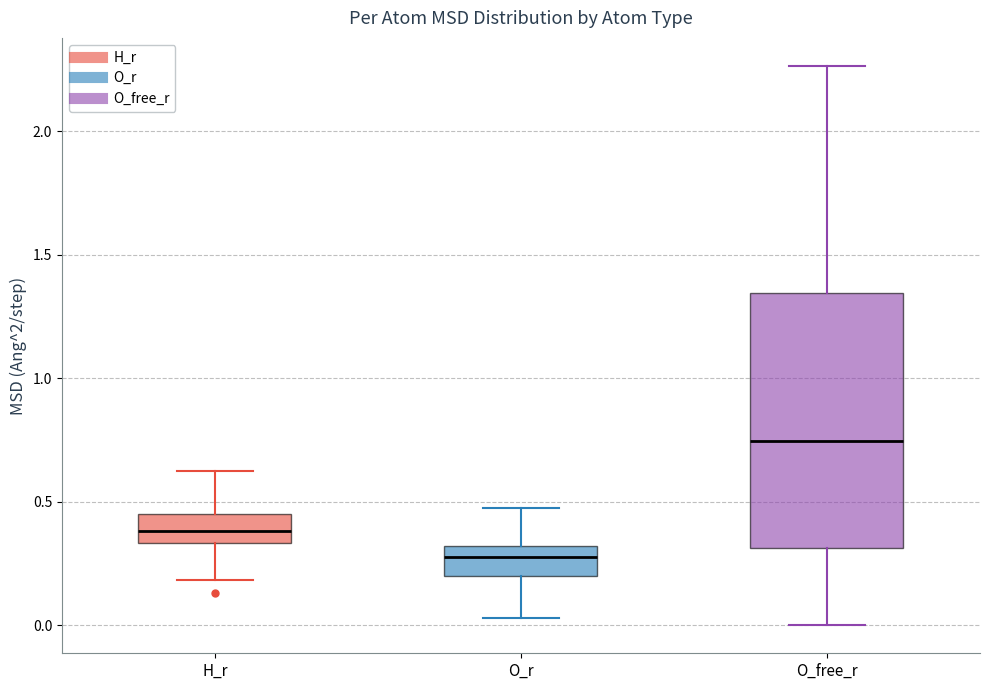

Which box has the highest median line?

O_free_r